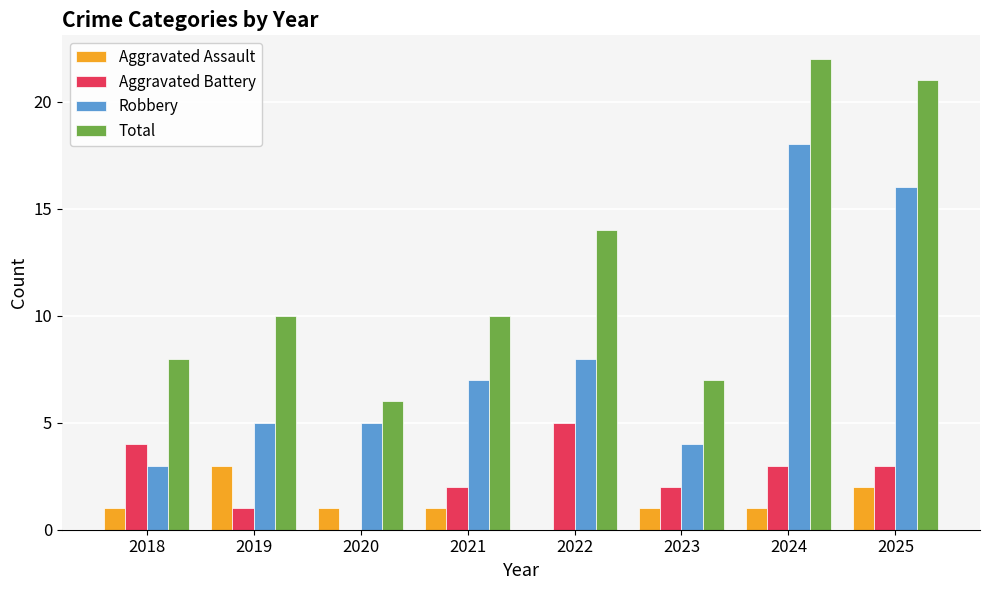

Which series changed the most between 2021 and 2024?

Total